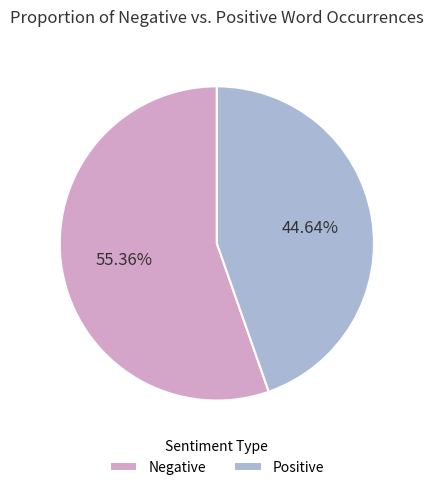

Count the number of slices in the pie.

2